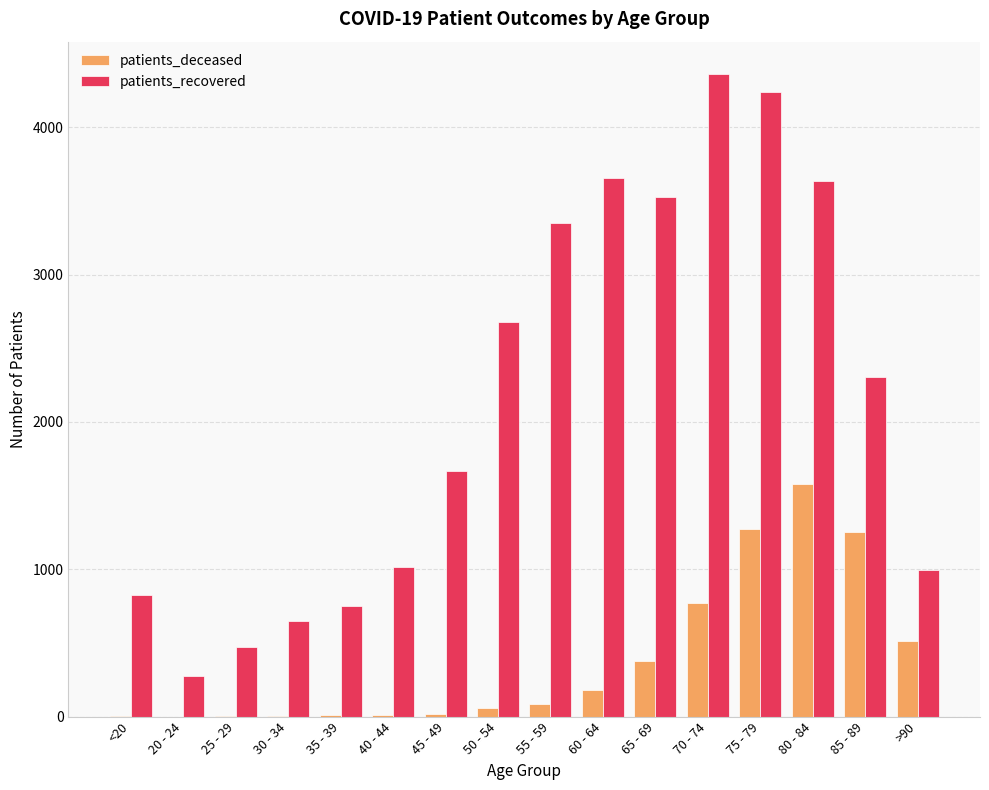

Between 20 - 24 and 70 - 74, which series saw the biggest shift?

patients_recovered